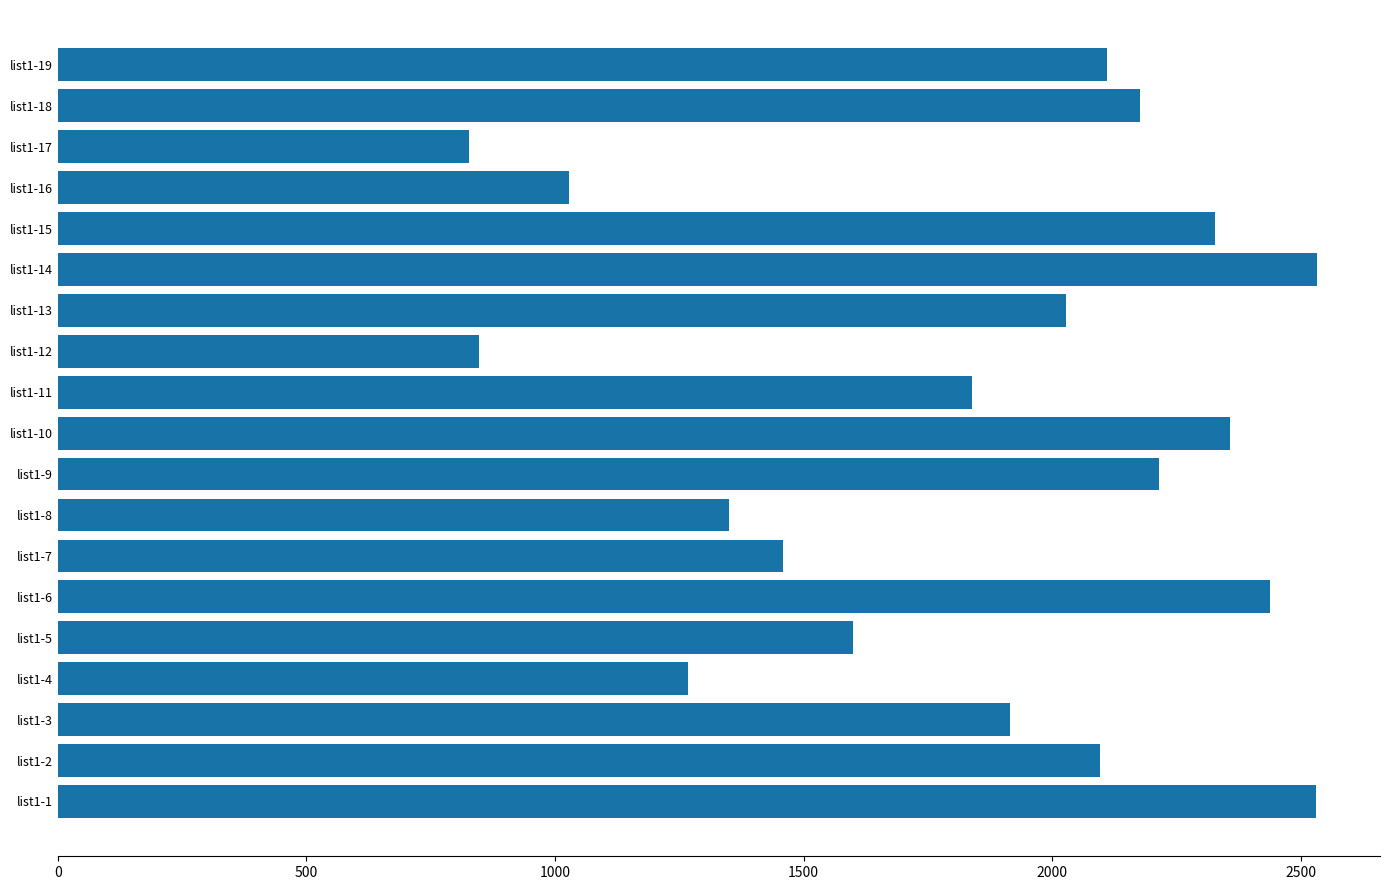

The value at list1-15 is 2328. True or false?

True